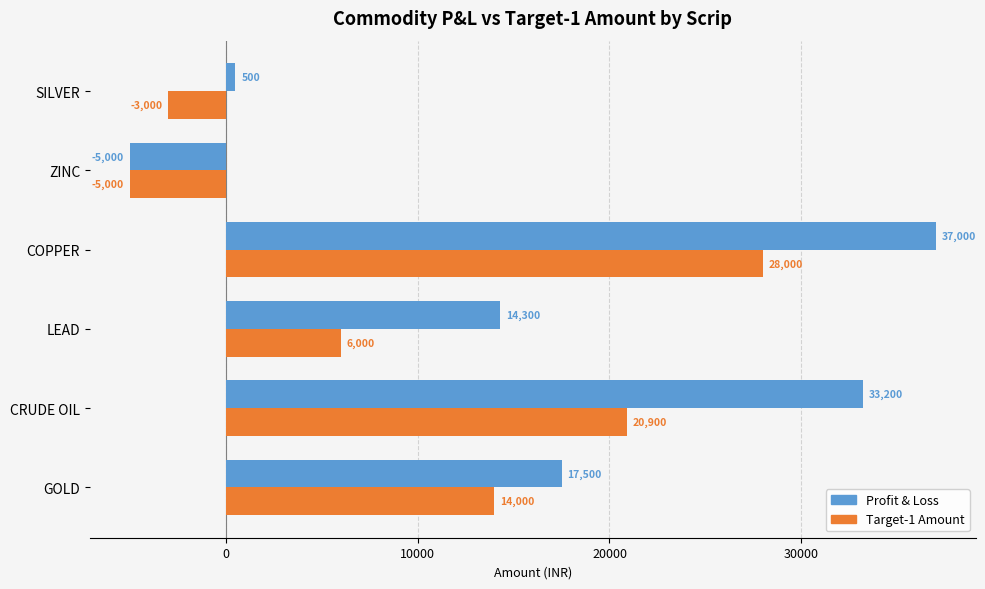

Which series changed the most between LEAD and SILVER?

Profit & Loss